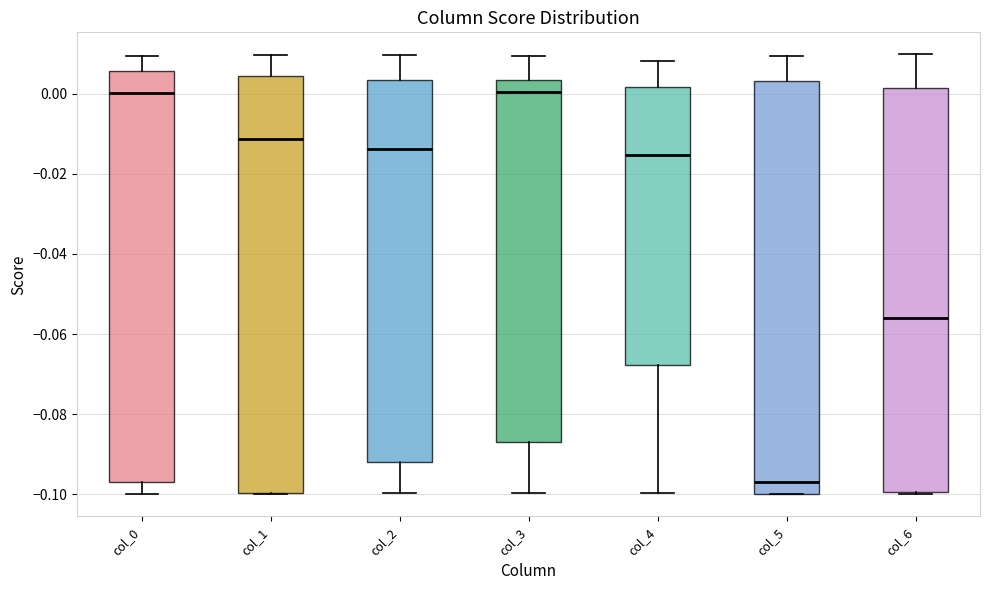

Reading left to right, read every box against the y-axis: the position of its median line, the range the box covers, and the ends of its whiskers. The values are not printed on the chart, so give them approximately, as read against the axis.

col_0: median 0.000, box -0.098 to 0.006, whiskers -0.100 to 0.010
col_1: median -0.012, box -0.100 to 0.004, whiskers -0.100 to 0.010
col_2: median -0.014, box -0.092 to 0.004, whiskers -0.100 to 0.010
col_3: median 0.000, box -0.086 to 0.004, whiskers -0.100 to 0.010
col_4: median -0.016, box -0.068 to 0.002, whiskers -0.100 to 0.008
col_5: median -0.096, box -0.100 to 0.004, whiskers -0.100 to 0.010
col_6: median -0.056, box -0.100 to 0.002, whiskers -0.100 to 0.010